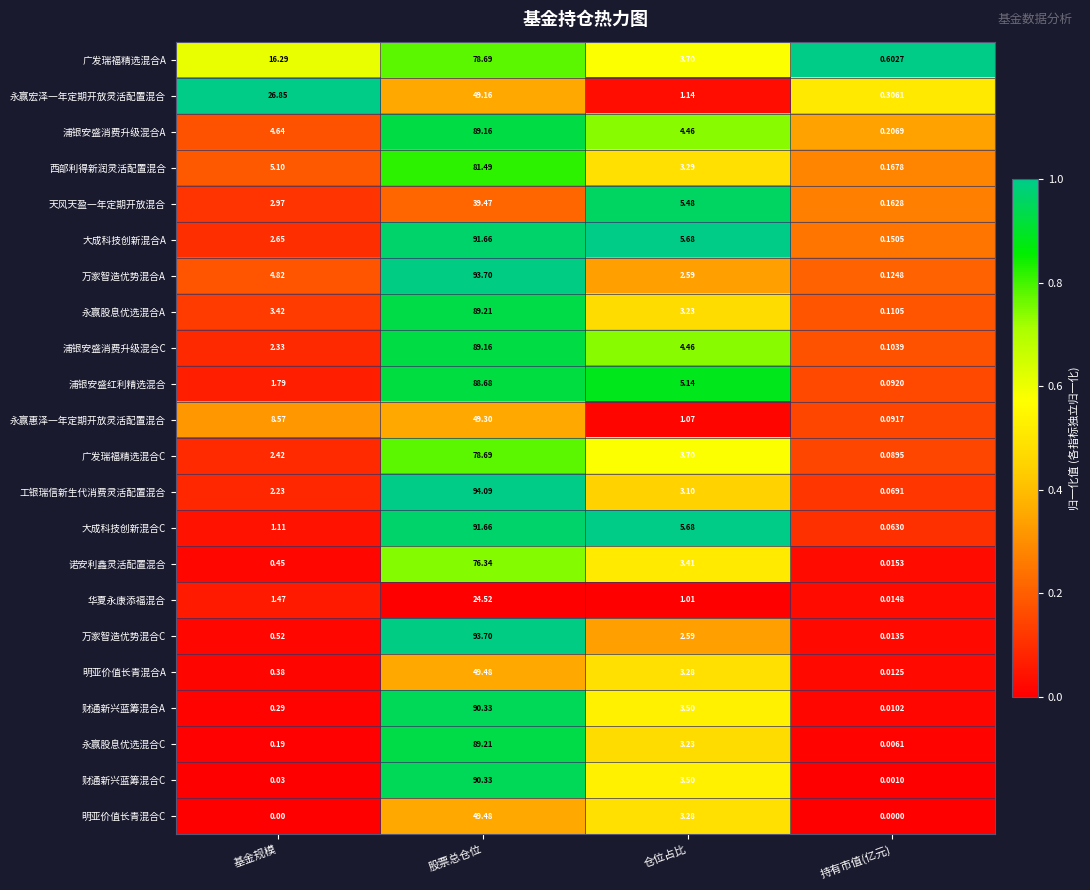

Where does the 财通新兴蓝筹混合A series first go above 3?

股票总仓位